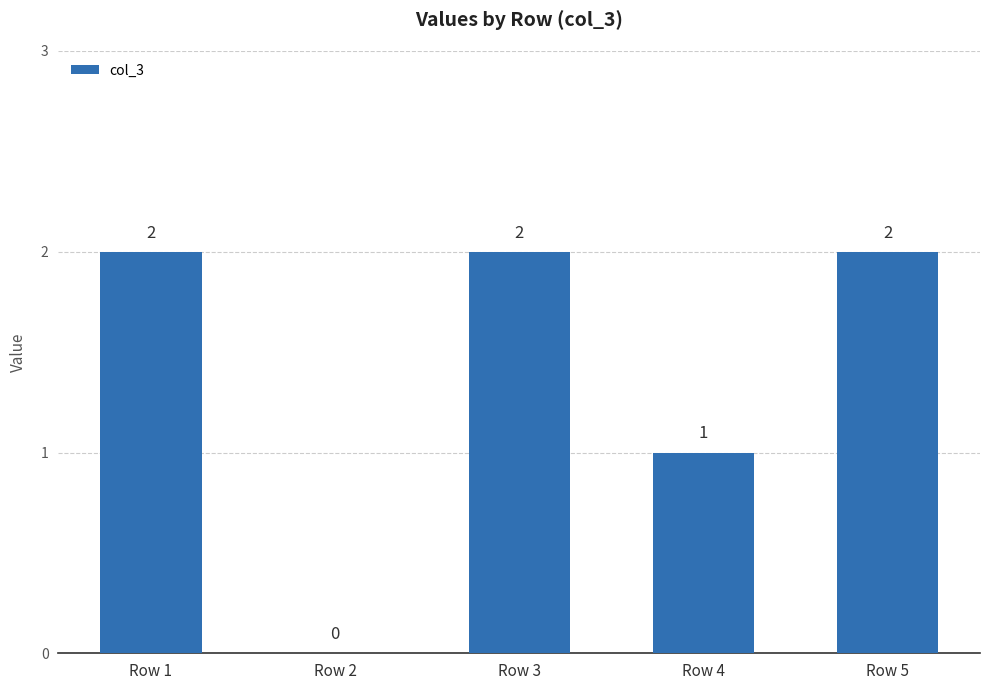

What is the sum of all values?

7